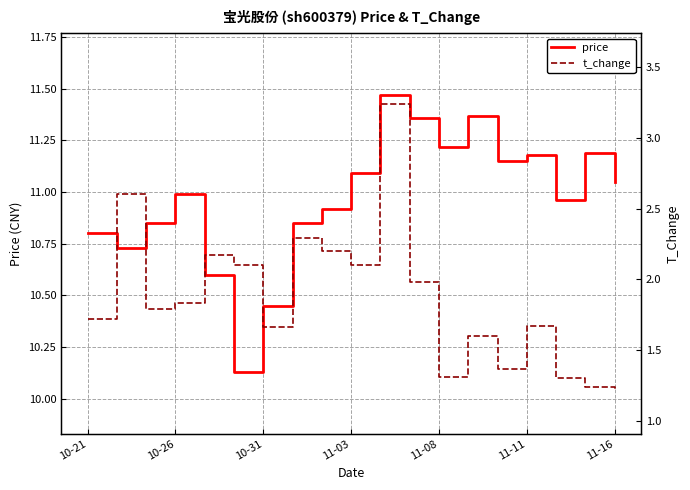

True or false: price and t_change cross at least once.

False